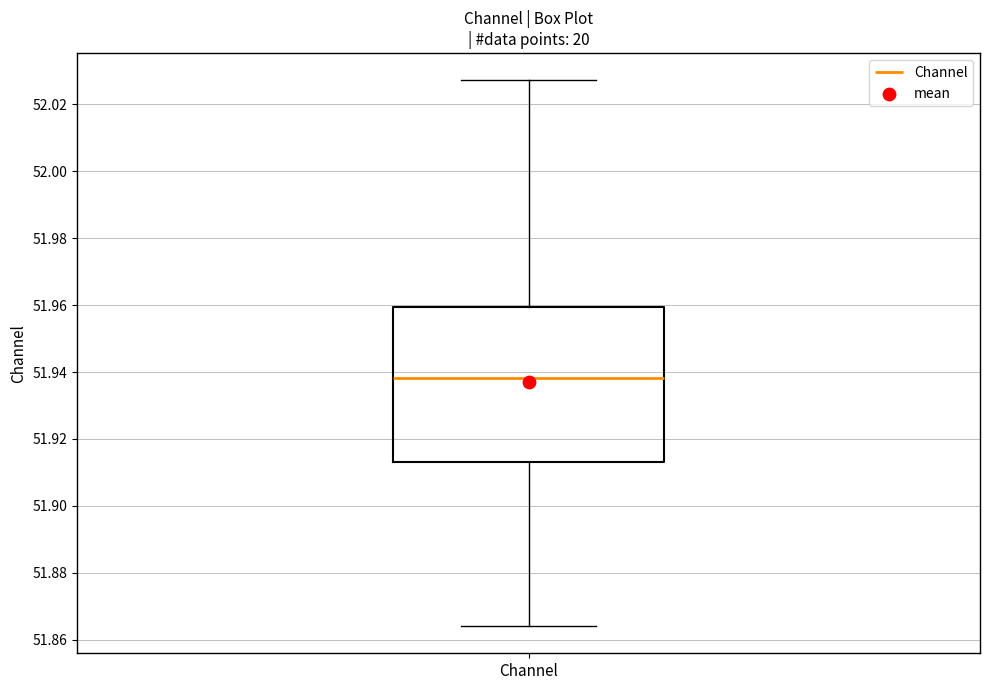

Transcribe this box plot: give where the median line is, the range the box spans, and where the two whiskers end, as read against the y-axis. The values are not printed on the chart, so give them approximately, as read against the axis.

median 51.938, box 51.914 to 51.960, whiskers 51.864 to 52.028